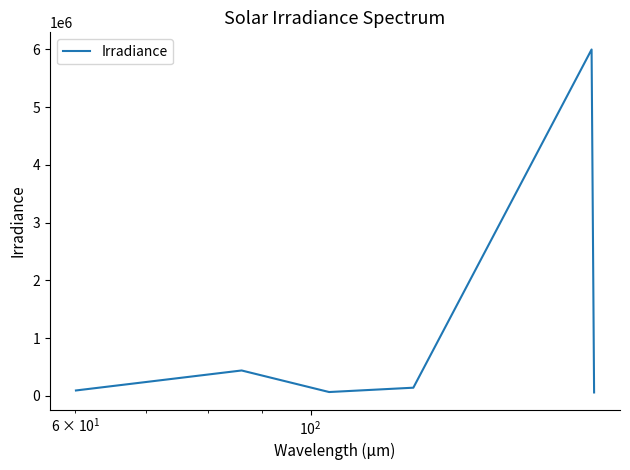

What is the maximum value shown in the chart?

5999190.5